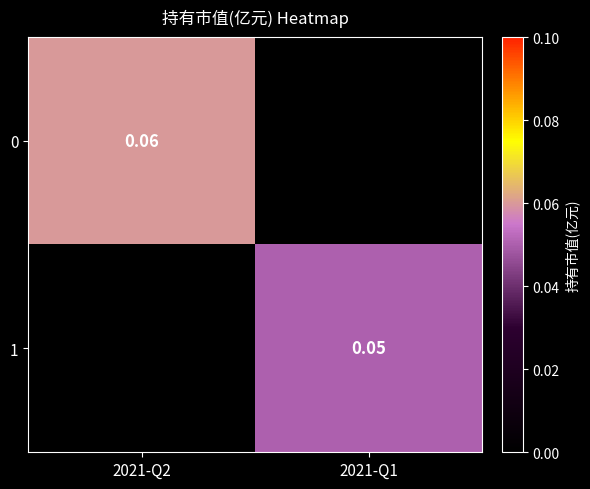

At 2021-Q2, list the series in order from largest to smallest.

0, 1